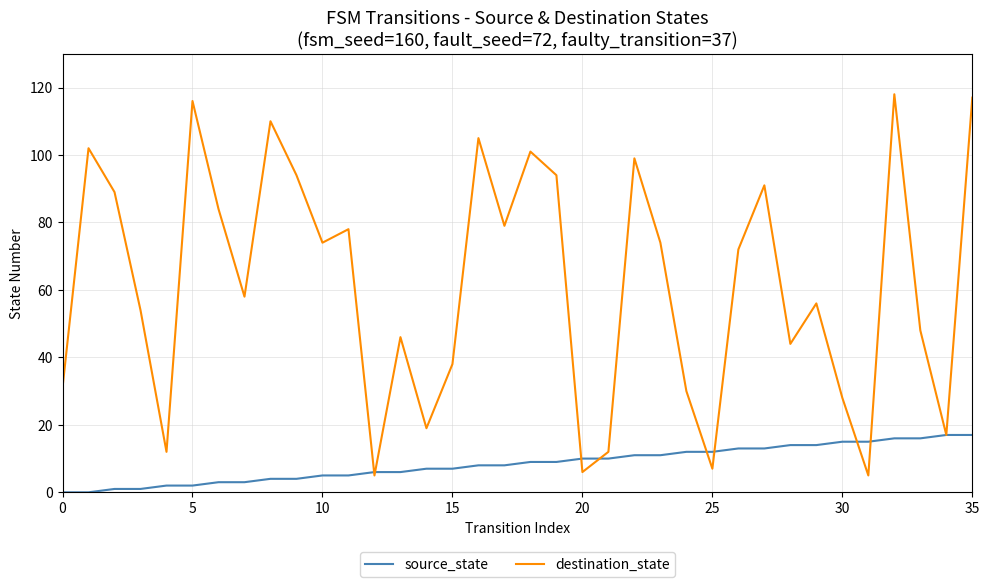

Reading left to right, list all the values displayed in this chart.

source_state: 0	0	1	1	2	2	3	3	4	4	5	5	6	6	7	7	8	8	9	9	10	10	11	11	12	12	13	13	14	14	15	15	16	16	17	17
destination_state: 31	102	89	54	12	116	84	58	110	94	74	78	5	46	19	38	105	79	101	94	6	12	99	74	30	7	72	91	44	56	28	5	118	48	17	117